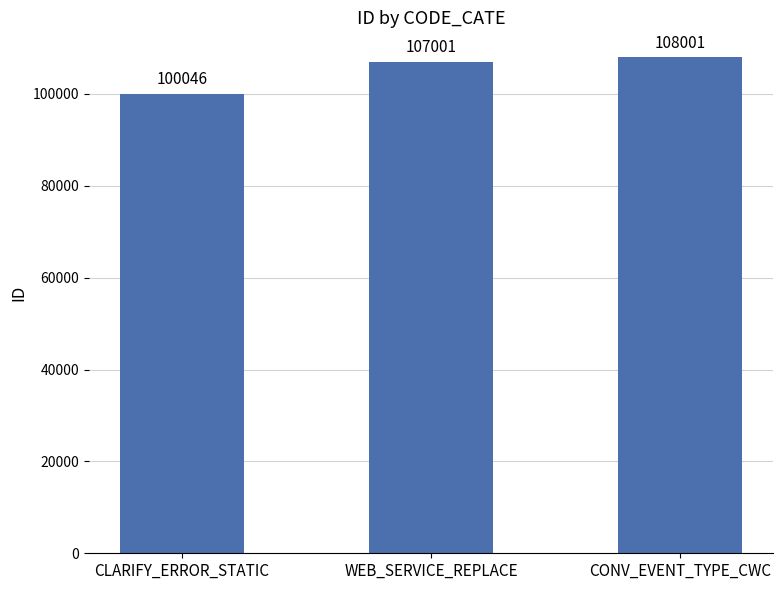

What is the average value?

105016